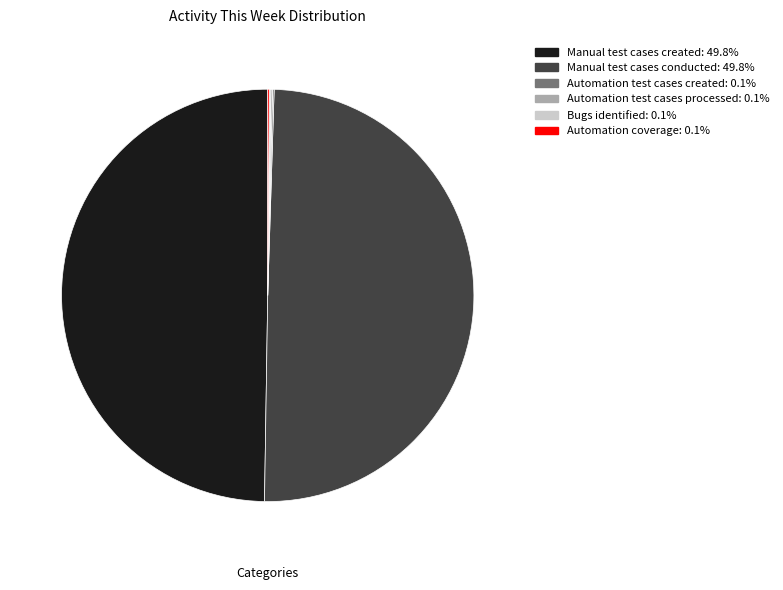

What is the largest slice in the pie chart?

Manual test cases created